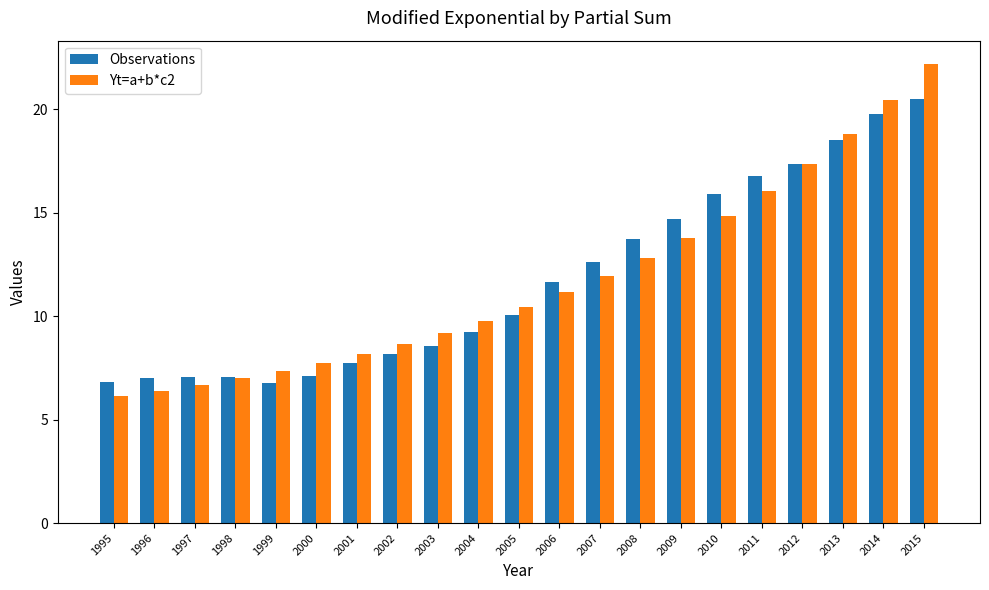

Rank the series by their maximum value, from lowest to highest.

Observations, Yt=a+b*c2